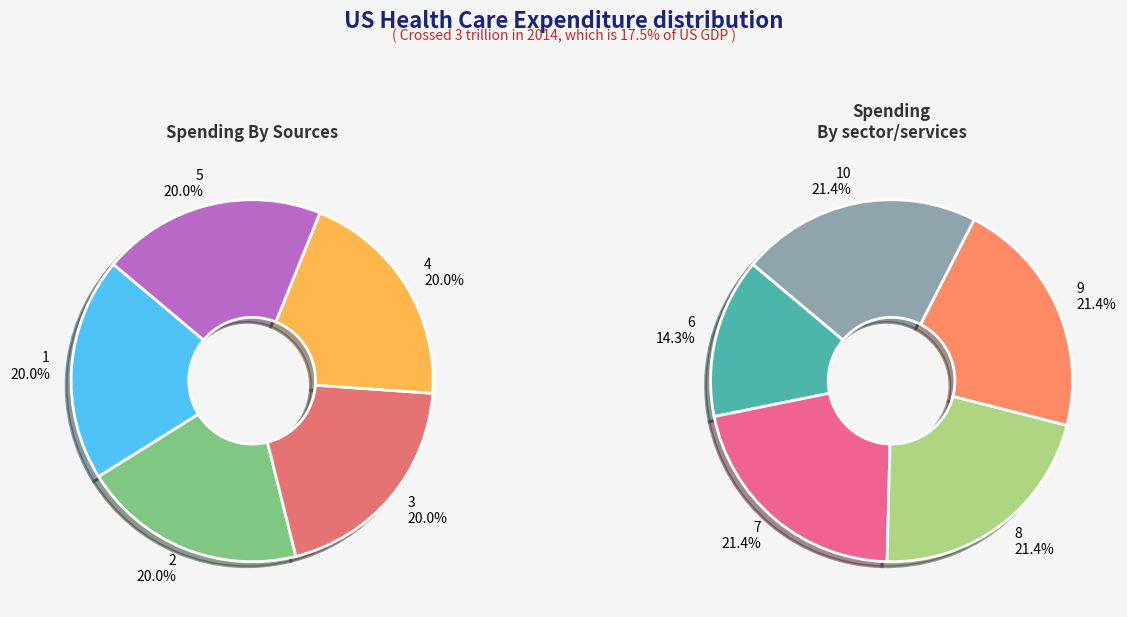

How many segments does this pie chart have?

10